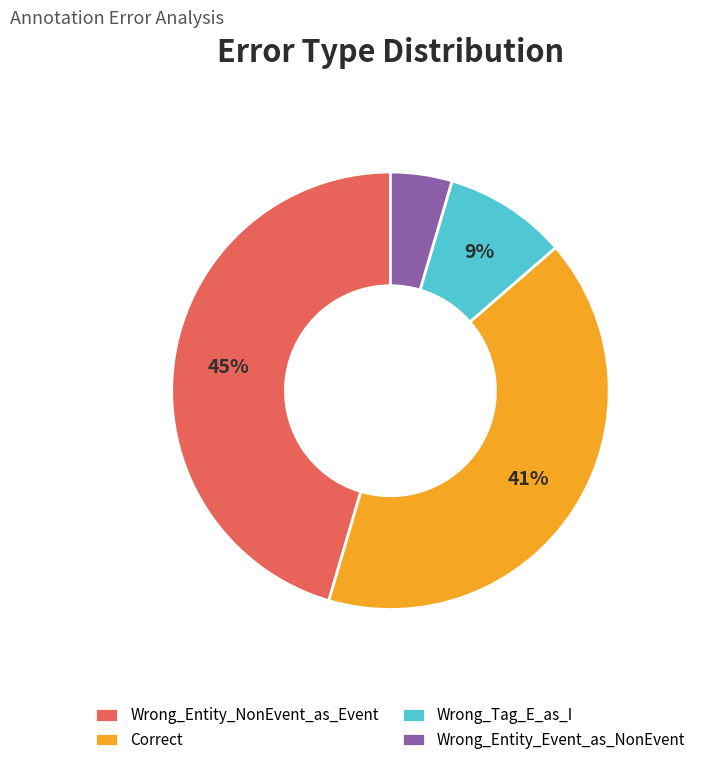

To the nearest percent, what is the average slice percentage?

25%